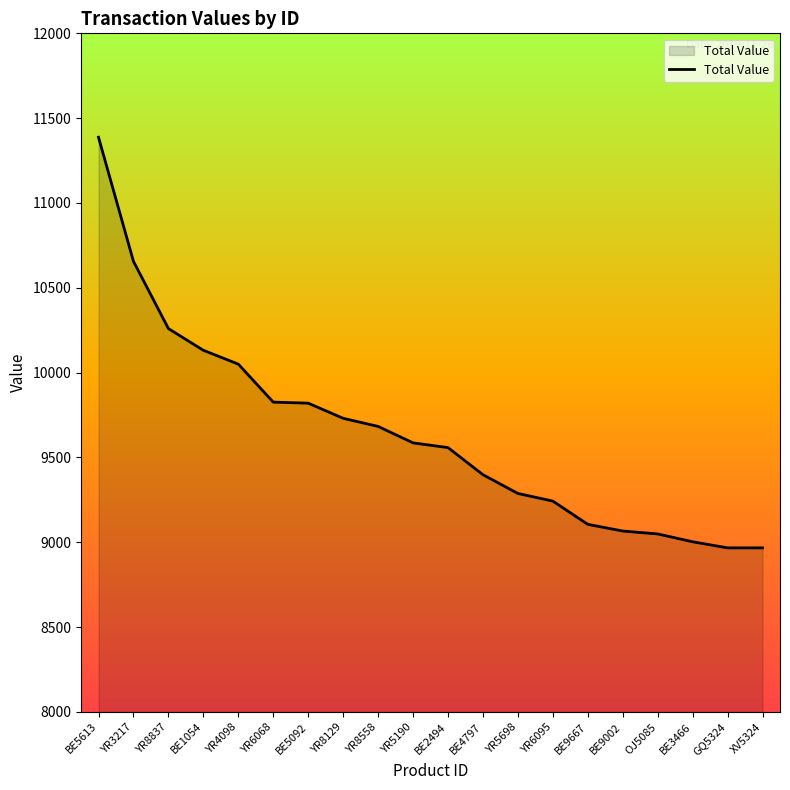

What is the greatest value displayed?

11387.5